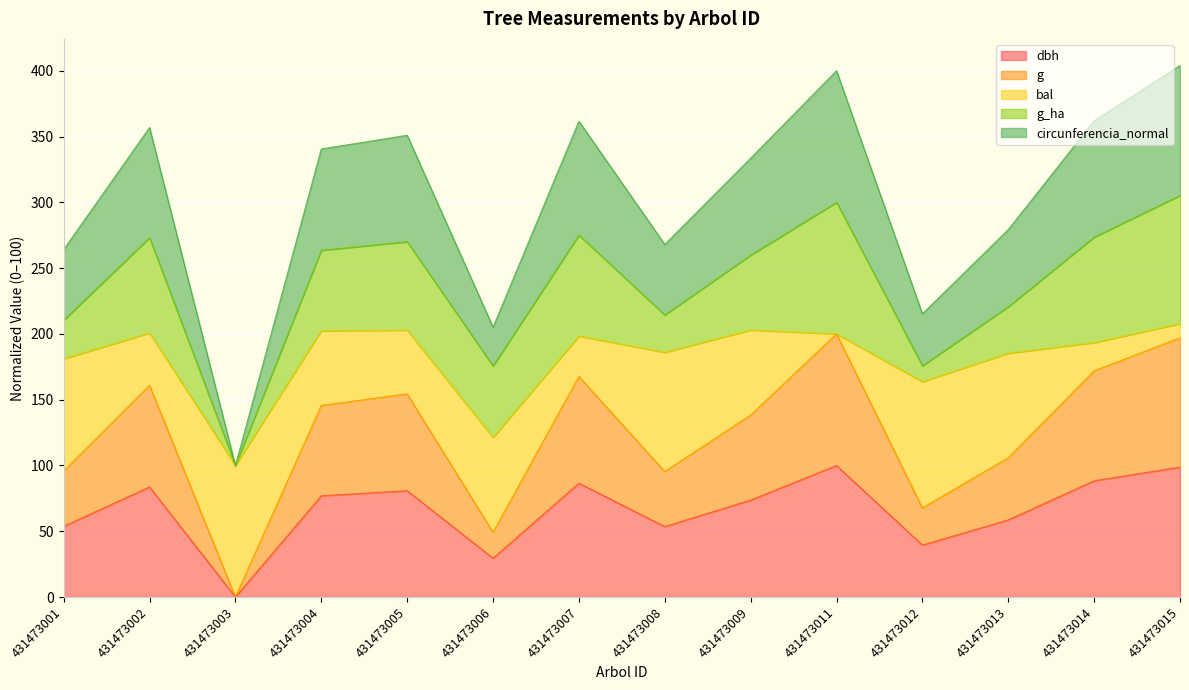

The value of dbh at 431473003 is -32.6. True or false?

False